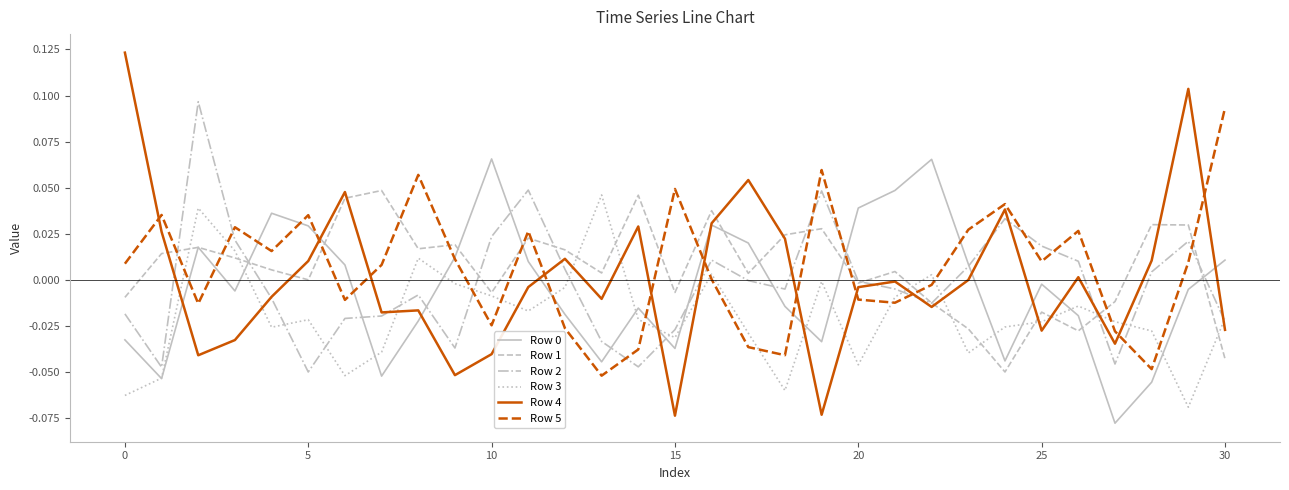

Is this an area chart (filled region under the line)?

No